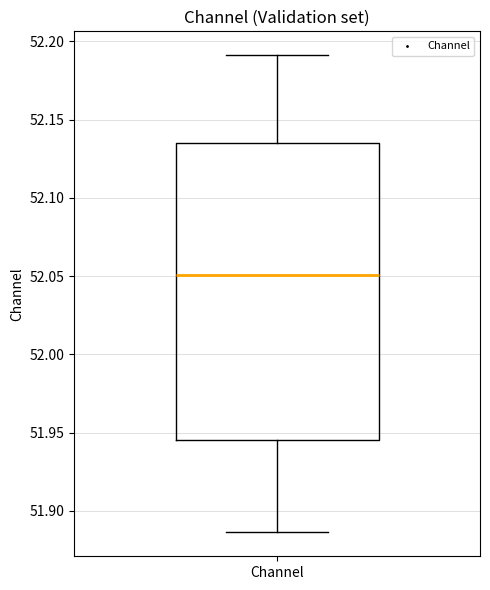

Where does the median line of the box for Channel sit on the y-axis? The values are not printed on the chart, so give them approximately, as read against the axis.

52.050